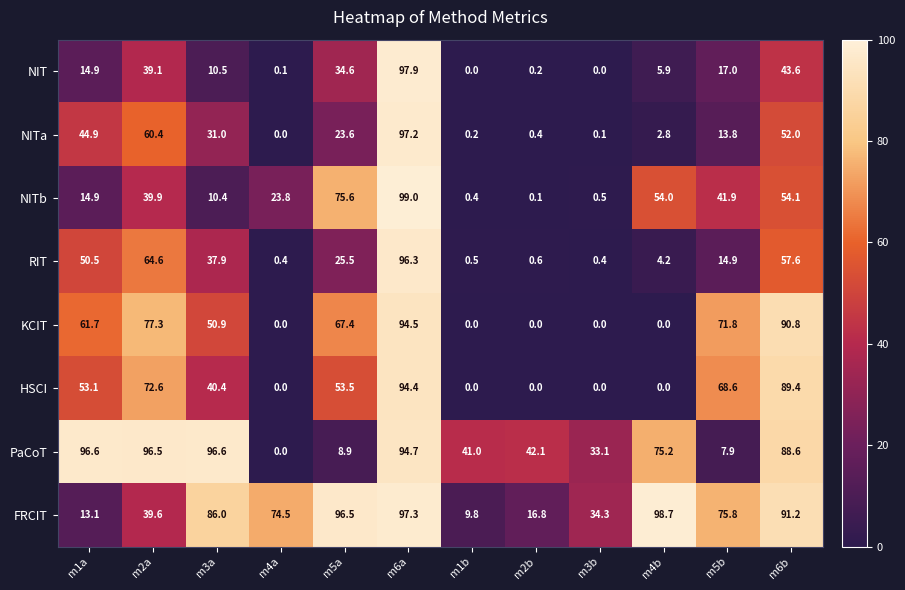

Which series has the widest spread of values?

NITb